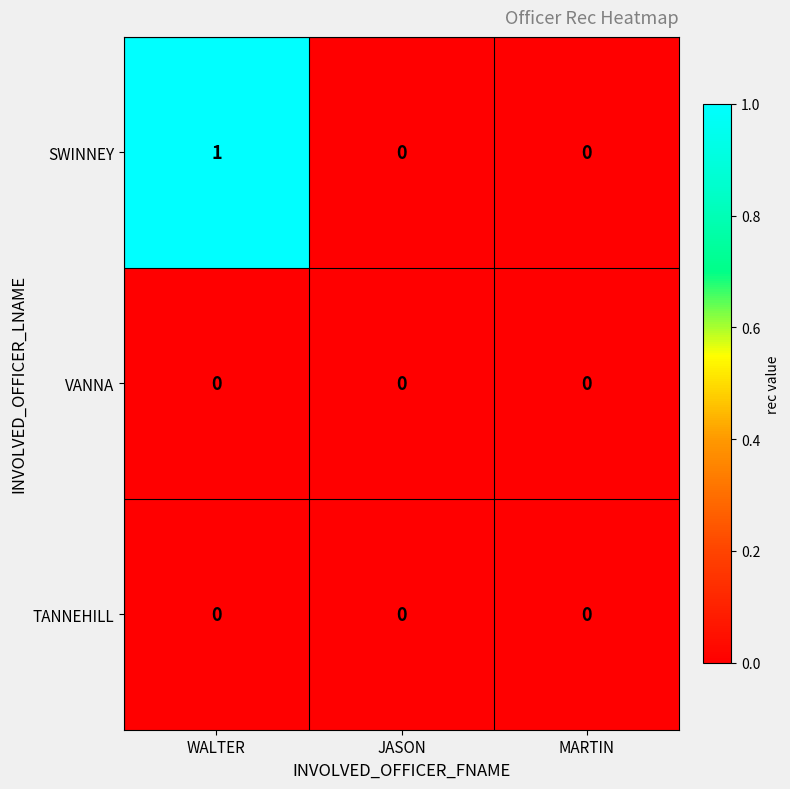

Between WALTER and JASON, which series saw the biggest shift?

SWINNEY